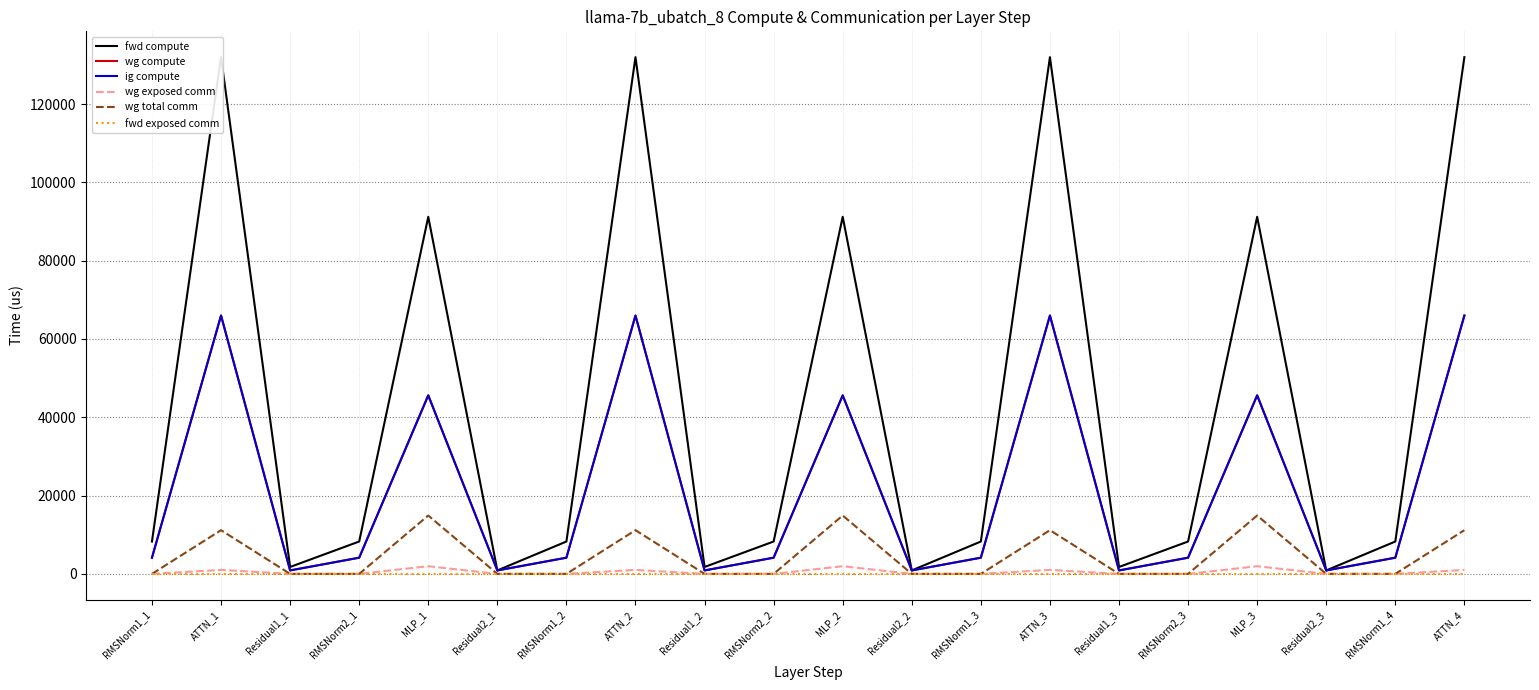

True or false: fwd exposed comm has more than 2 points higher than both neighbors.

False